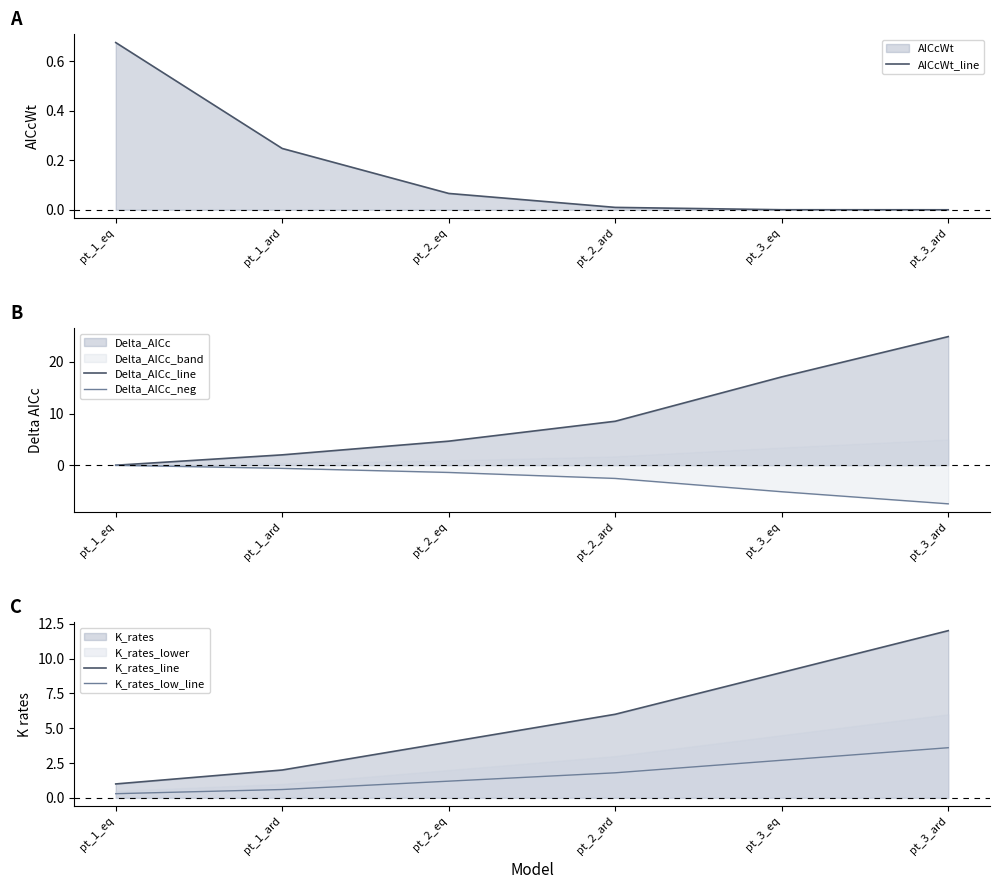

What is the average value of the AICcWt_line series?

0.2